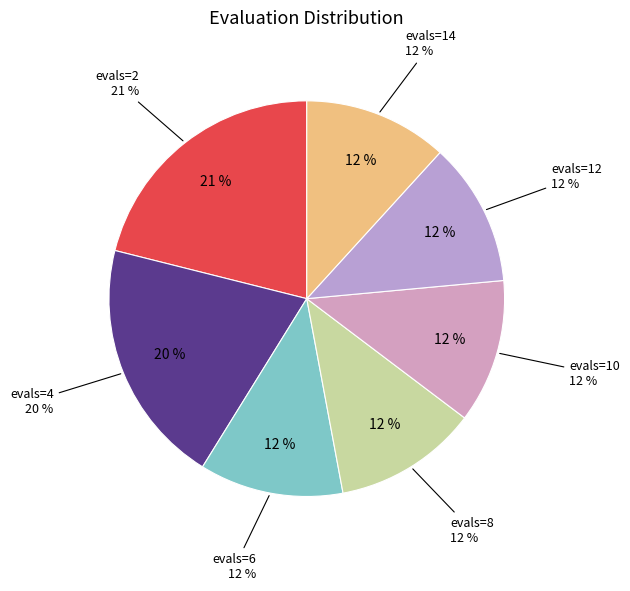

What percentage is the evals=6 slice, to the nearest percent?

12%